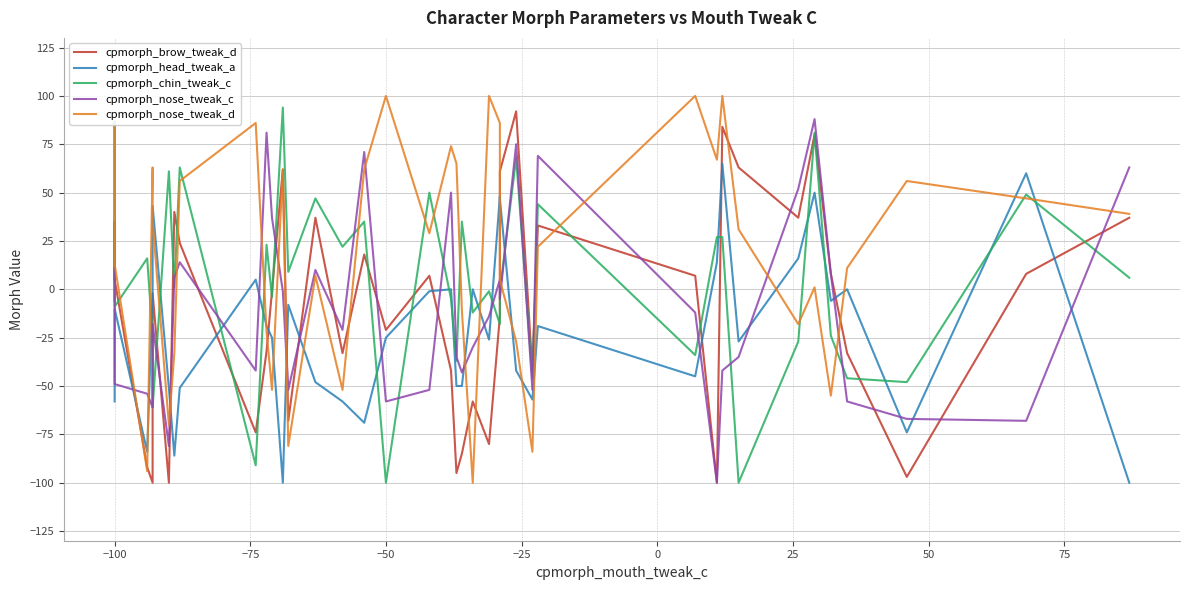

Does the chart display data point markers on the line(s)?

No